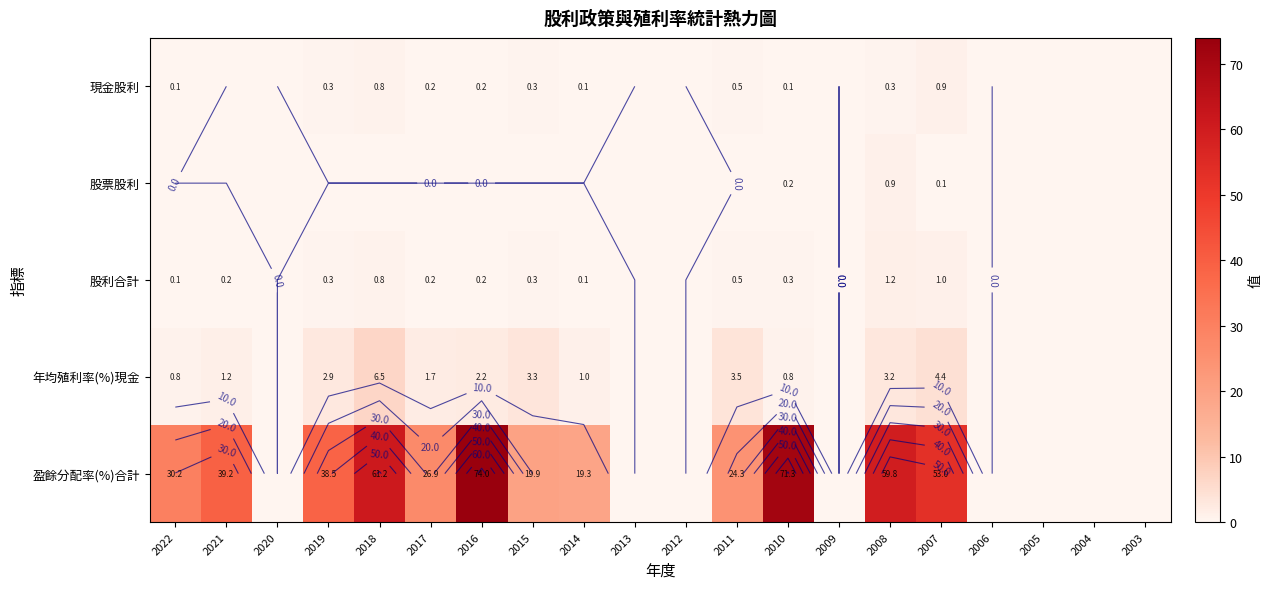

What is the maximum value shown in the chart?

74.0